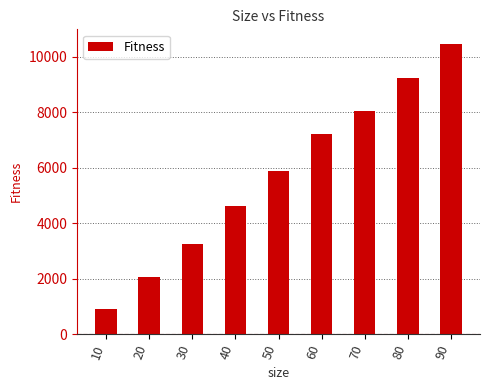

Rank the categories by value from lowest to highest.

10, 20, 30, 40, 50, 60, 70, 80, 90